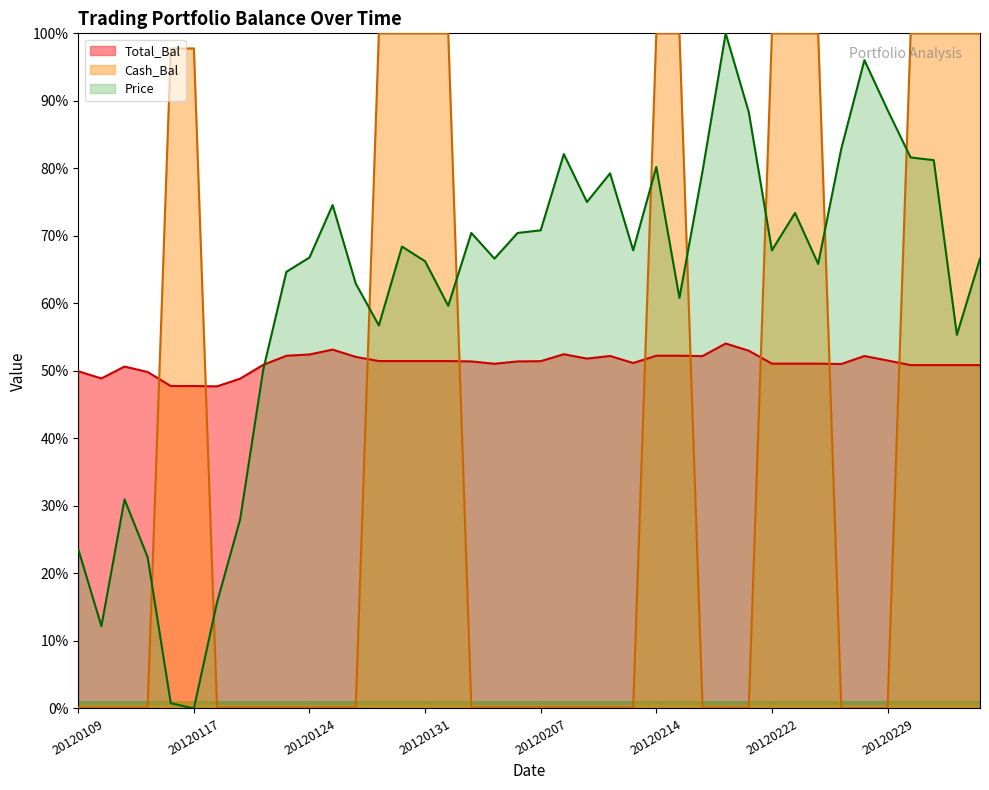

Which has a higher value, 20120209 or 20120228?

20120228